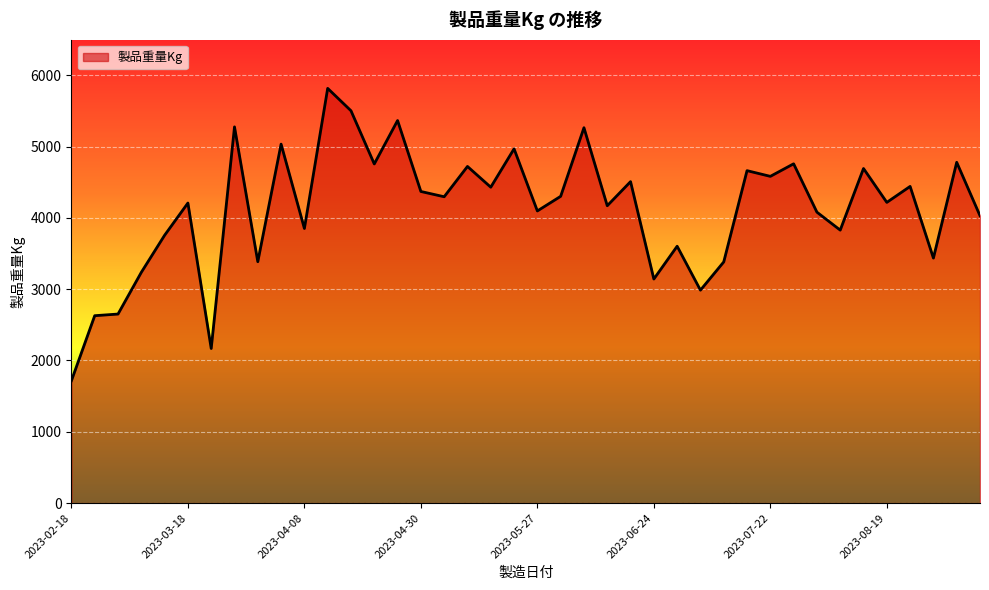

What is the difference between the maximum and minimum values?

4100